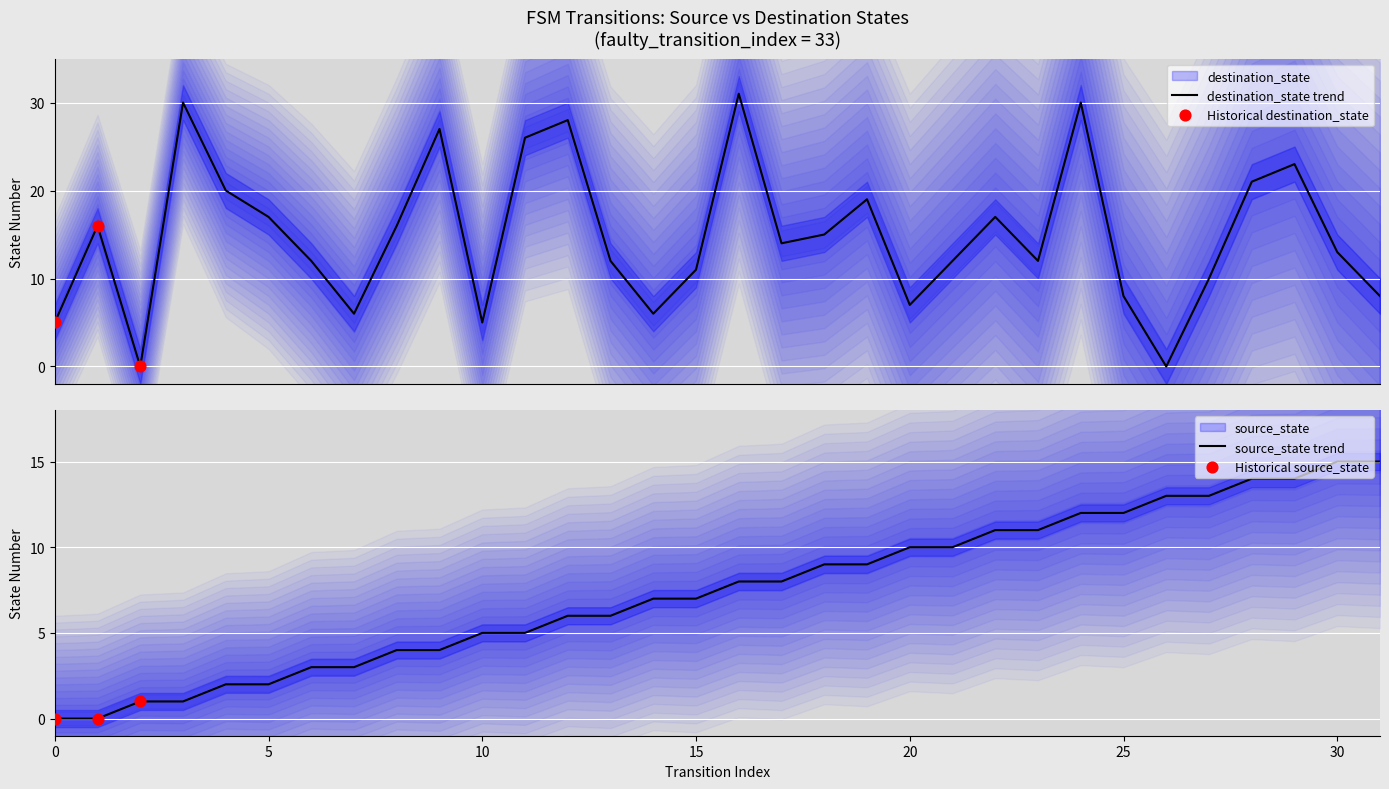

What are all the series names shown in the legend?

source_state, destination_state